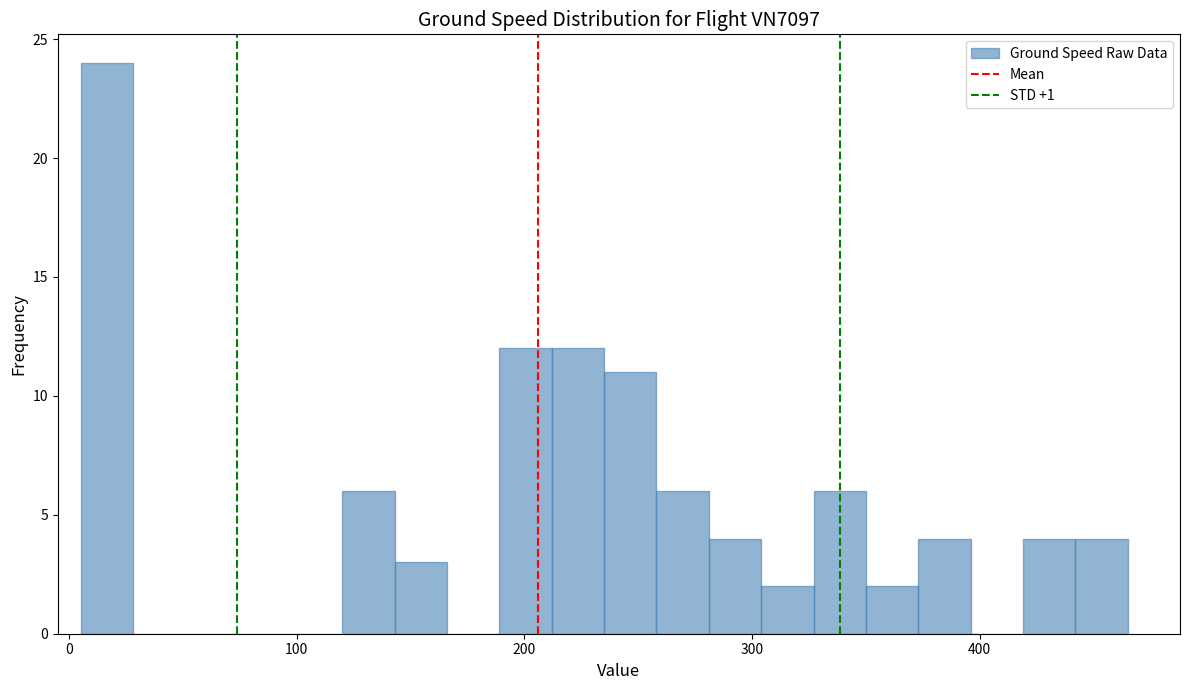

Read against the x-axis, roughly where is the centre of the tallest bar?

20